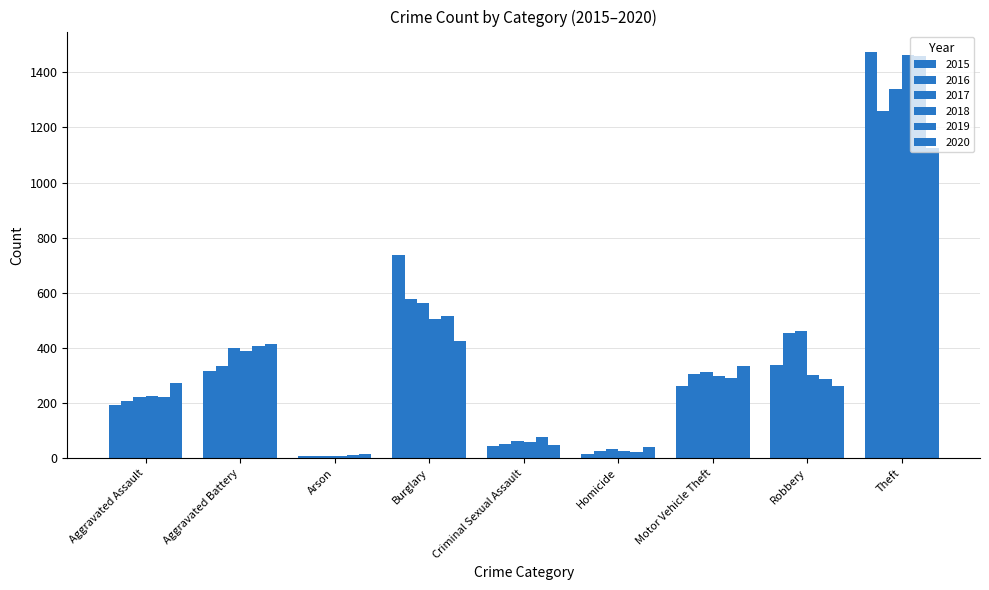

Which category has the highest value in the 2015 series?

Theft